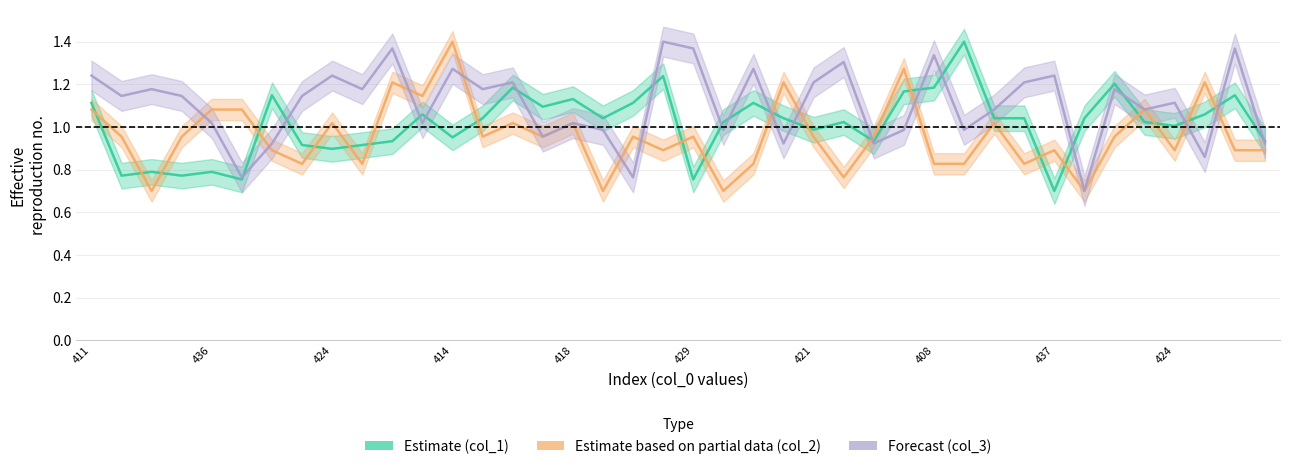

What is the total value across all series at 424?

3.2